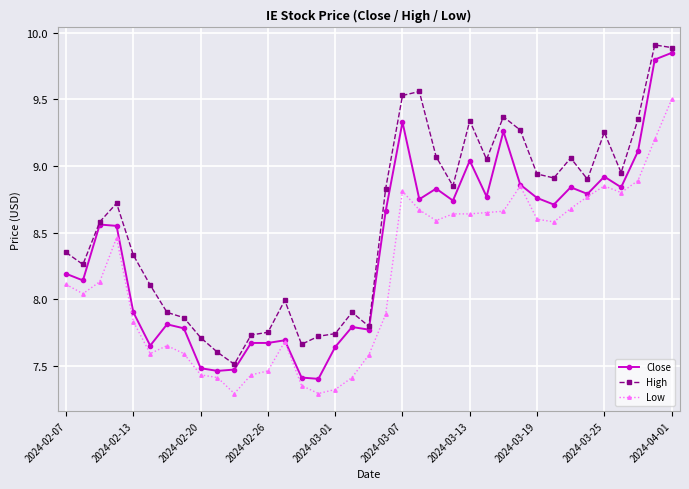

True or false: Low and High intersect in this chart.

False